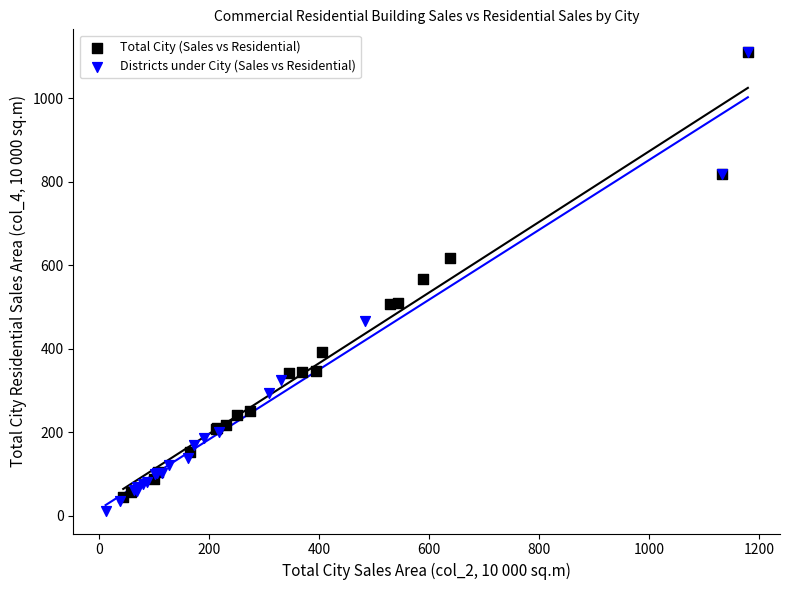

Which series has the largest Y range (max minus min)?

Districts under City (Sales vs Residential)